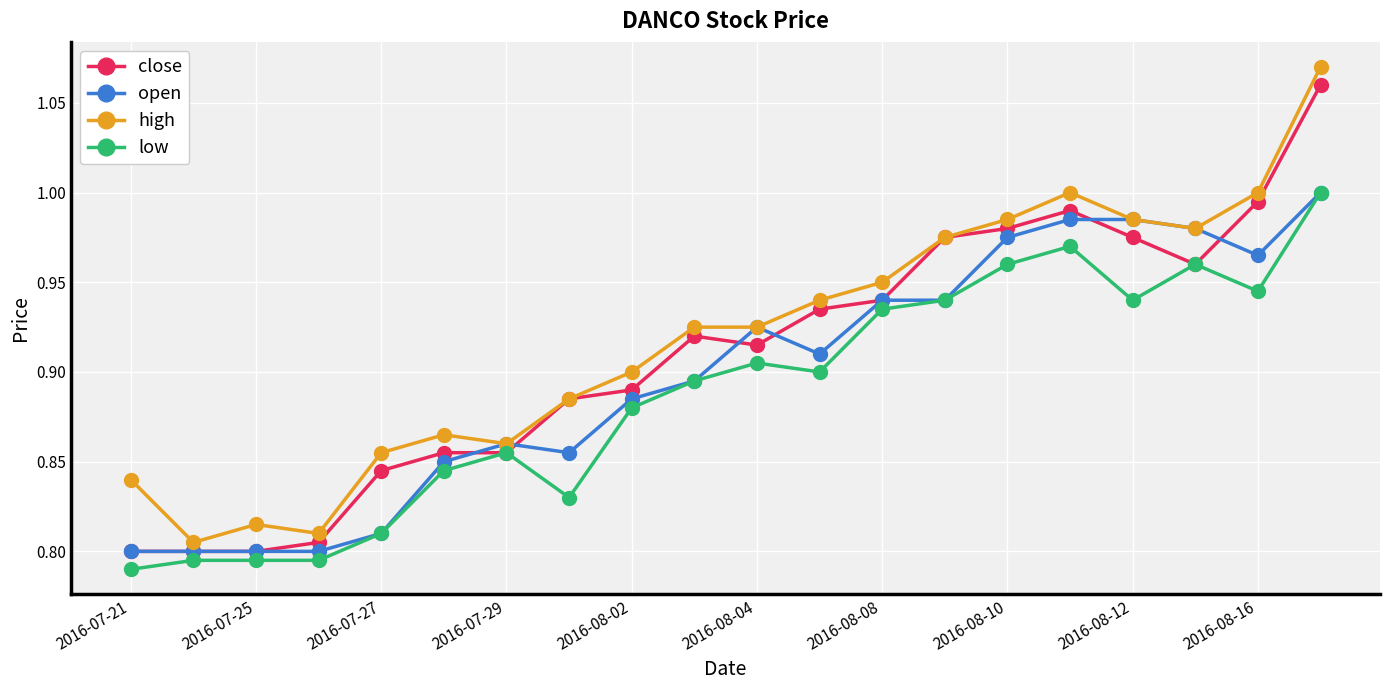

At how many categories does at least one series exceed 0?

20